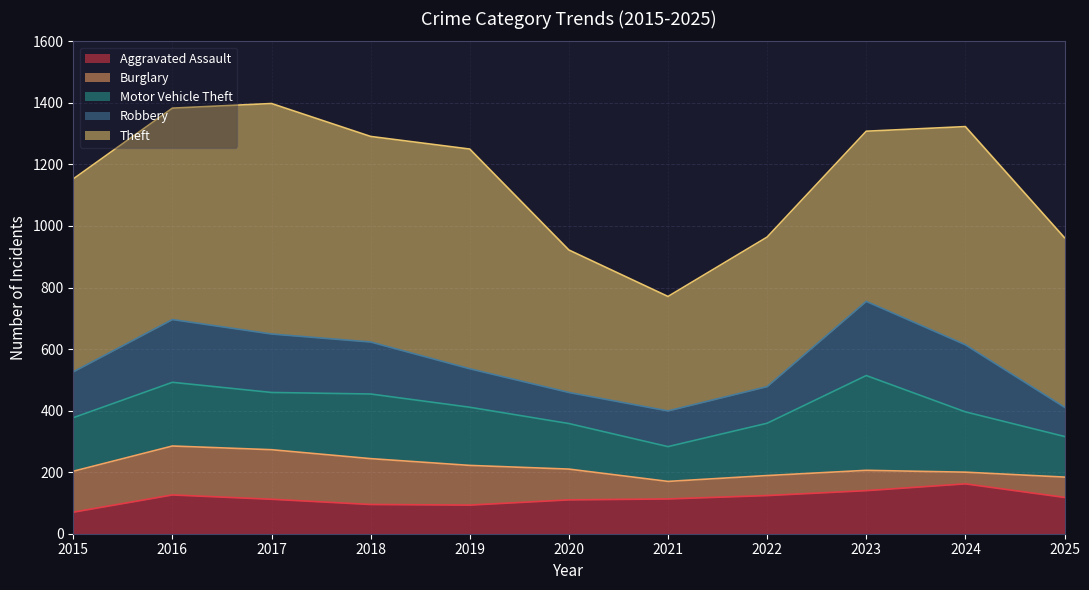

What is the approximate value of Motor Vehicle Theft at 2016, to the nearest 10?

210